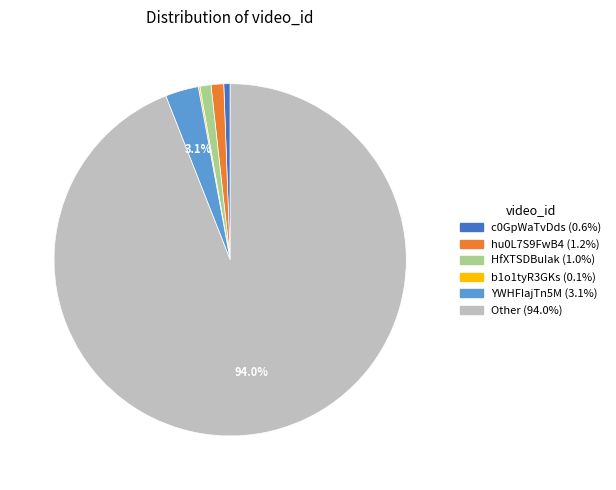

To the nearest percent, what portion does hu0L7S9FwB4 represent?

1%